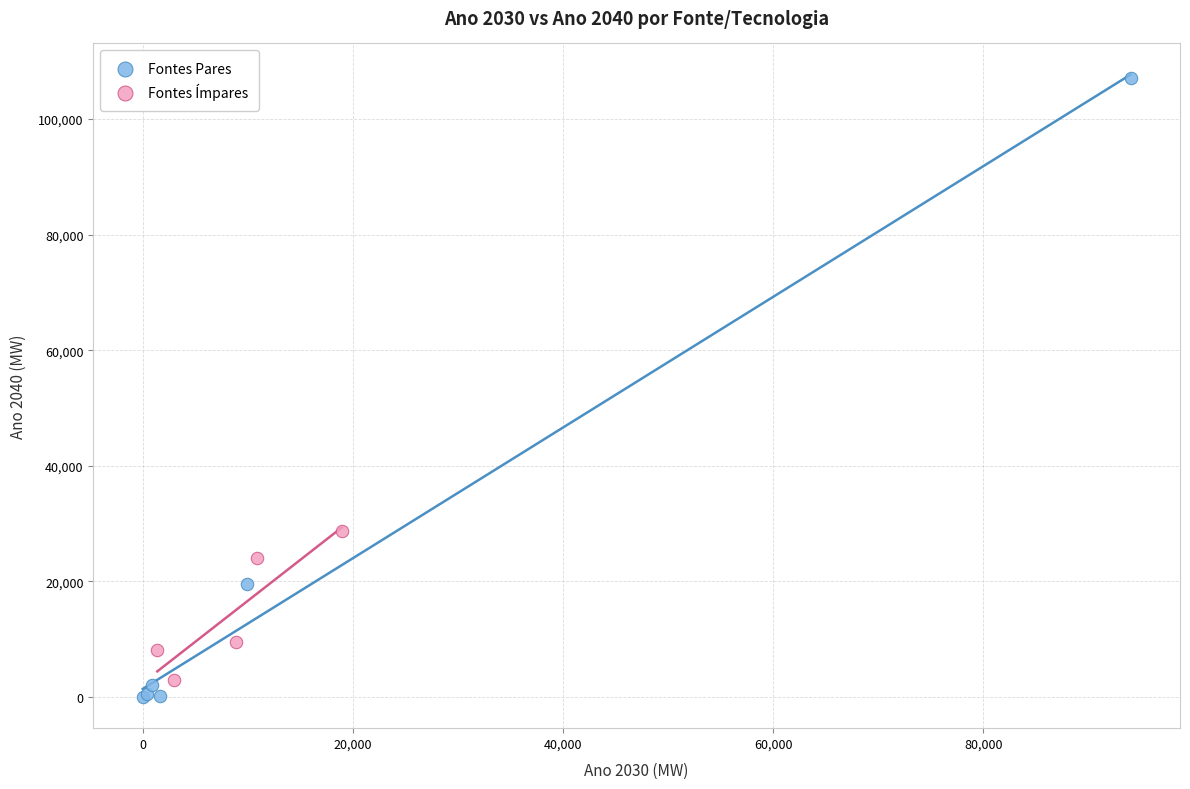

Which series has the largest Y range (max minus min)?

Fontes Pares